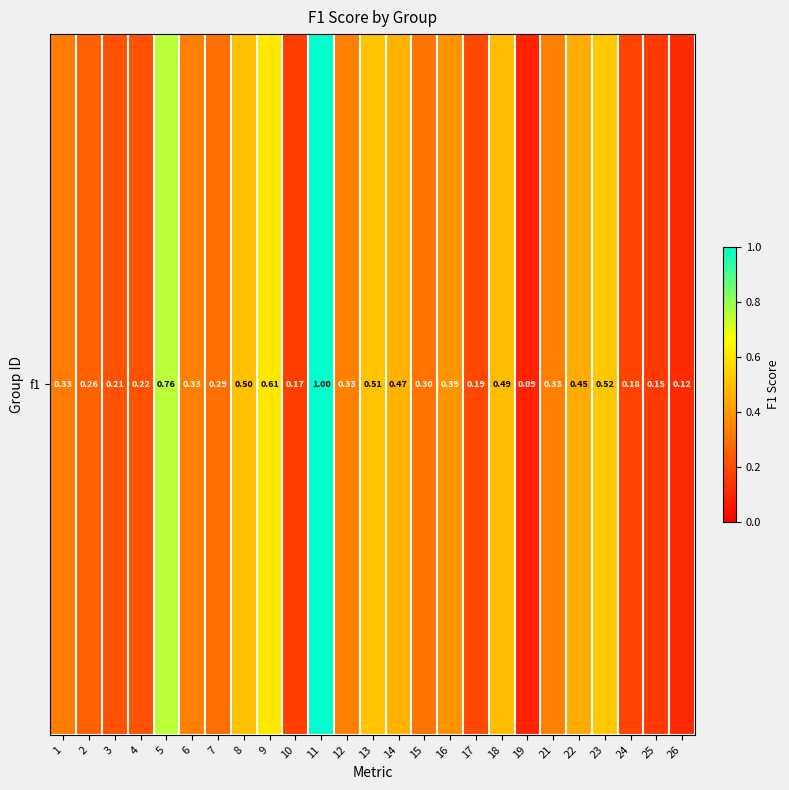

How many categories are shown in the chart?

25